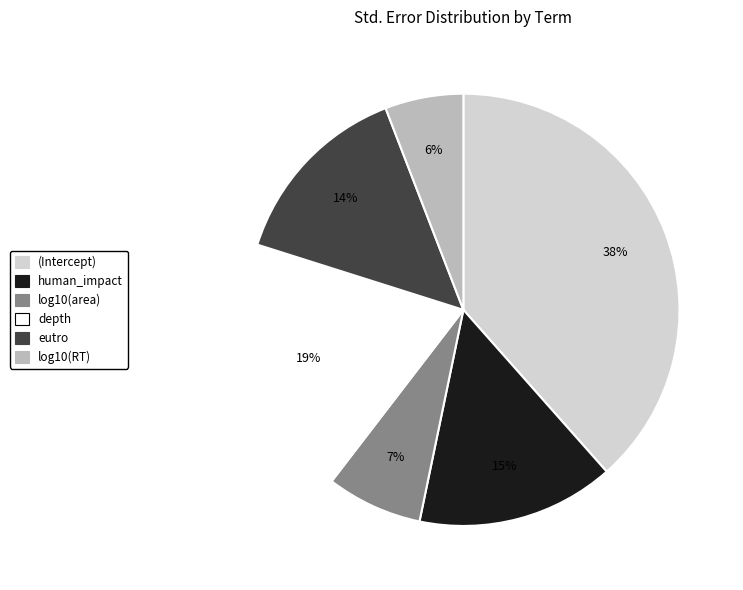

How many slices are in this pie chart?

6